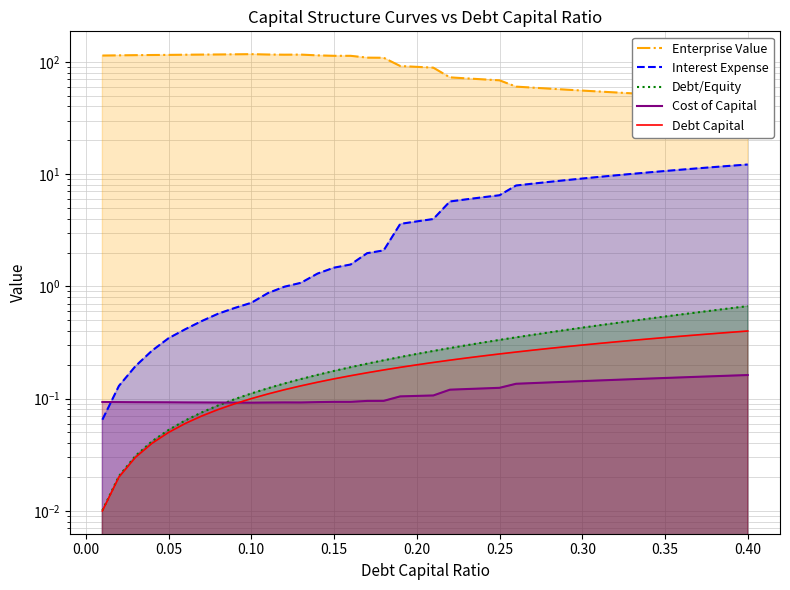

What is the average value of the Debt Capital series?

0.2